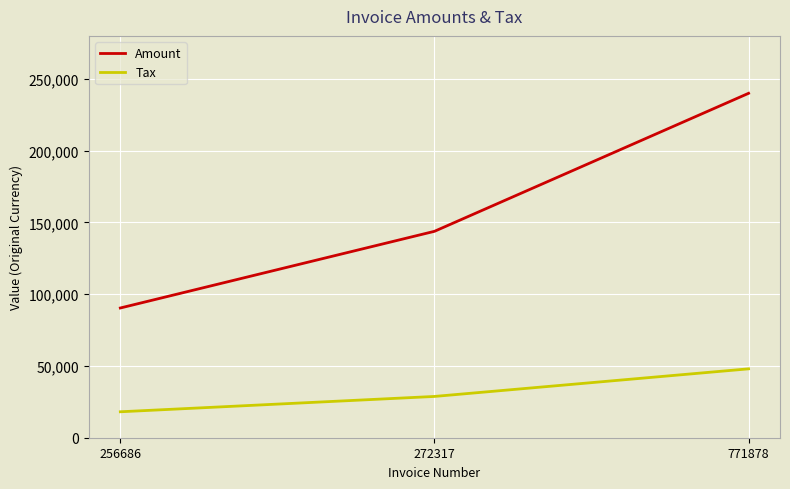

Reading left to right, list all the values displayed in this chart.

Amount: 256686=90397.0	272317=143825.0	771878=239994.0
Tax: 256686=18079.4	272317=28765.0	771878=47998.8